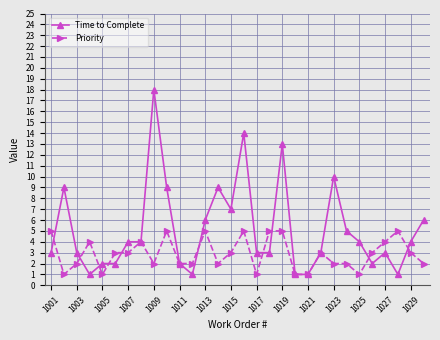

What is the difference between the maximum and minimum values in the Time to Complete series?

17